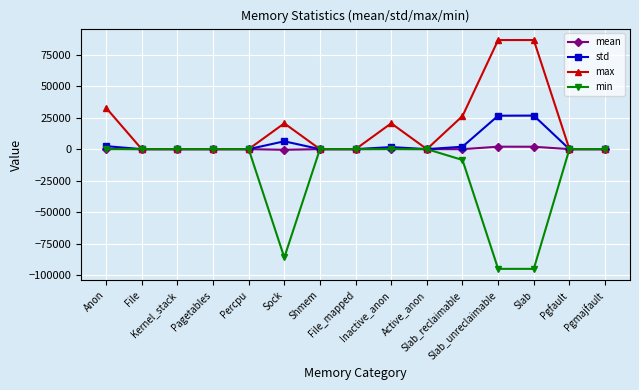

What is the greatest value displayed?

86592.0